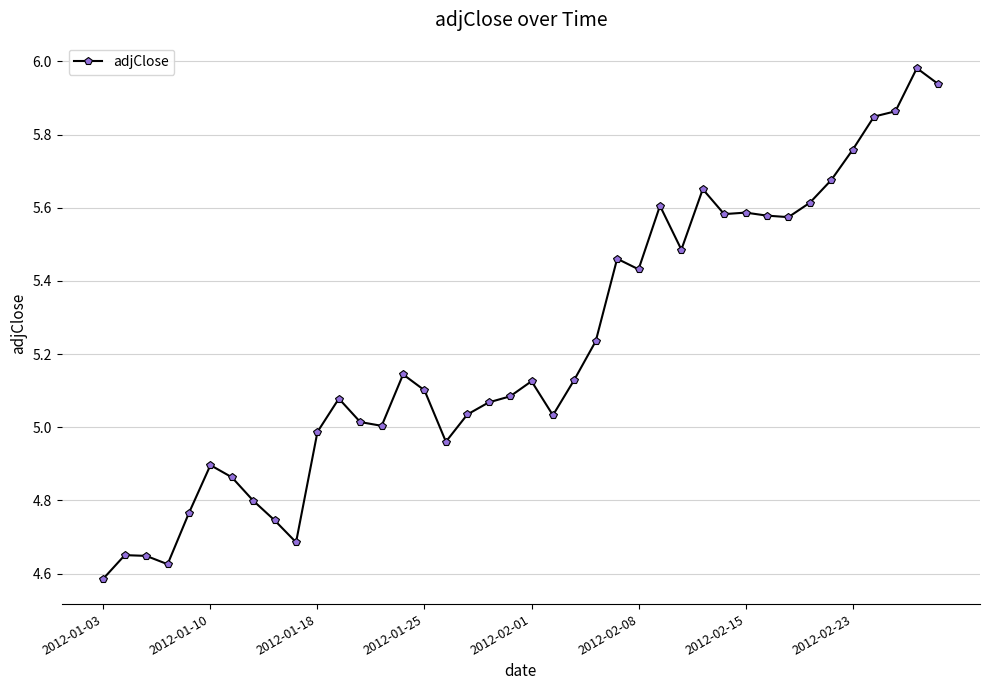

What is the difference between the second highest and minimum values?

1.4